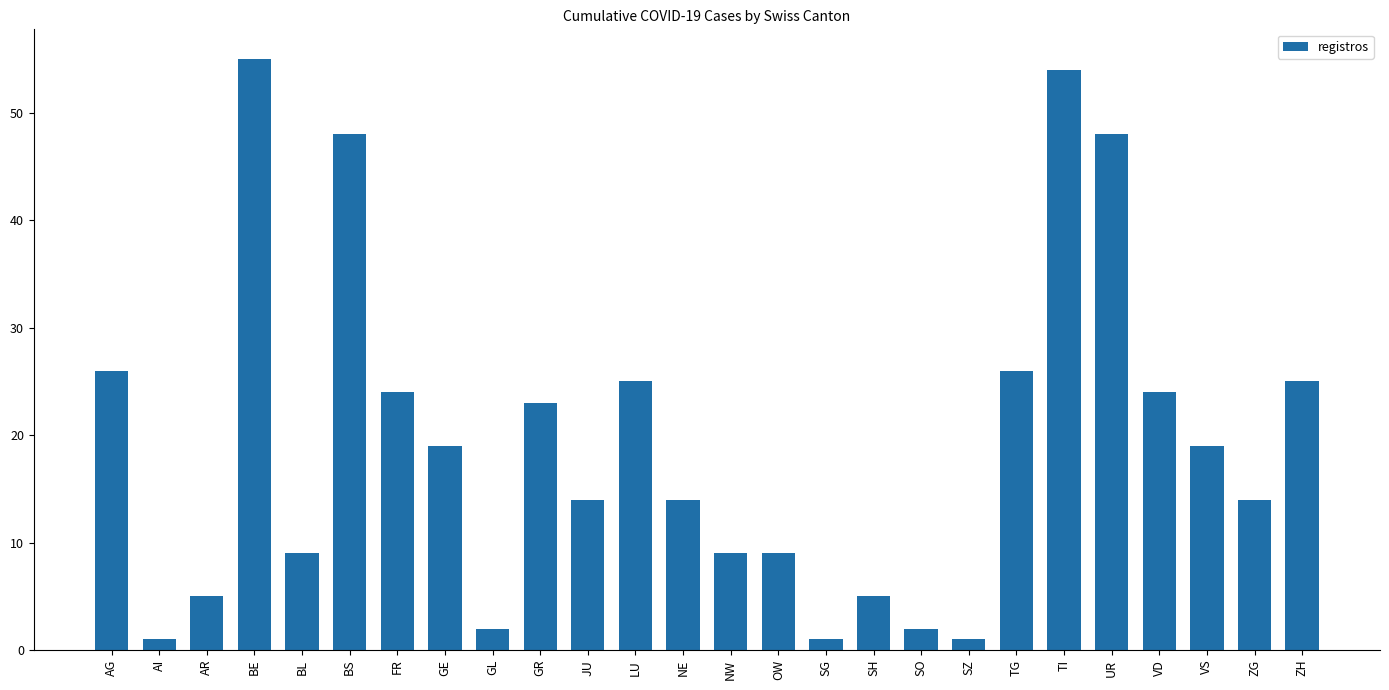

What is the sum of all values?

502